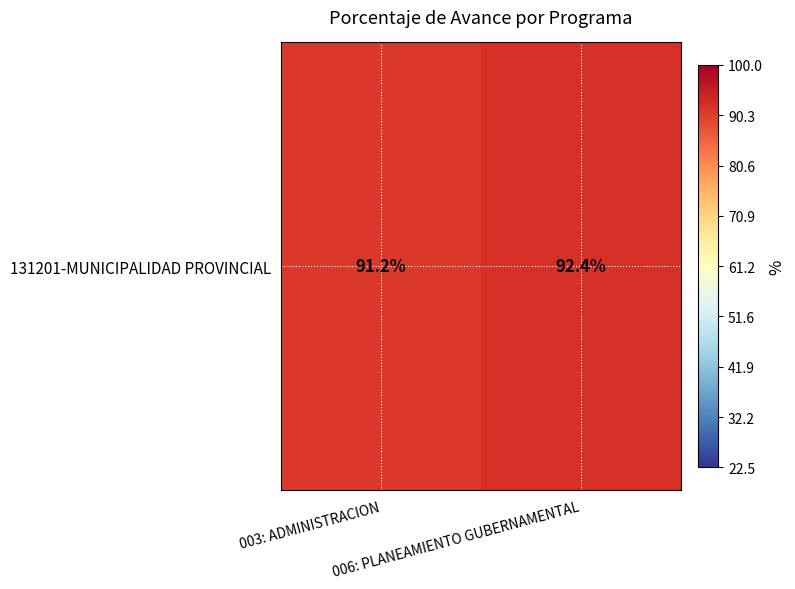

Where does the data first go above 92?

006: PLANEAMIENTO GUBERNAMENTAL